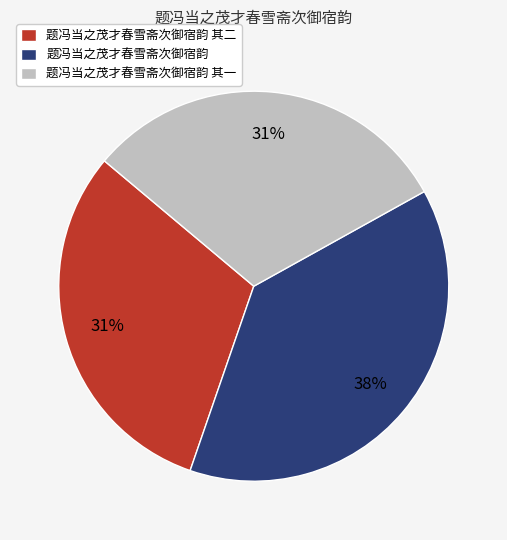

Is there any slice that represents more than half of the pie?

No